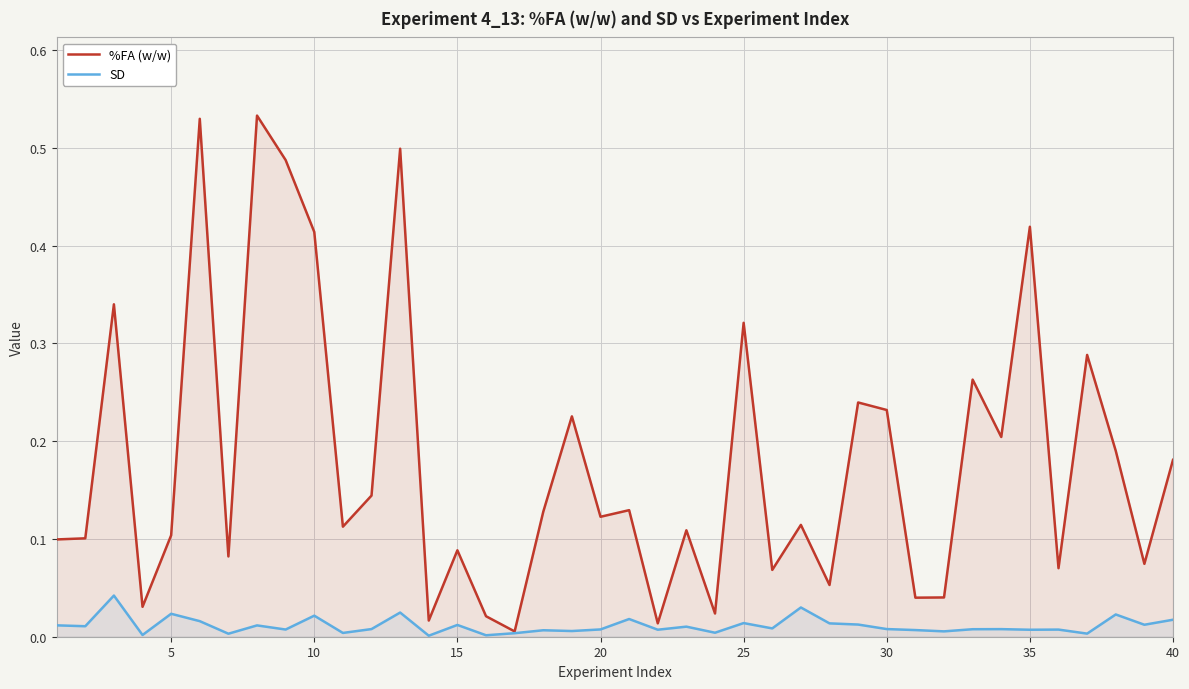

In SD, how many points are lower than both neighbors (excluding endpoints)?

15